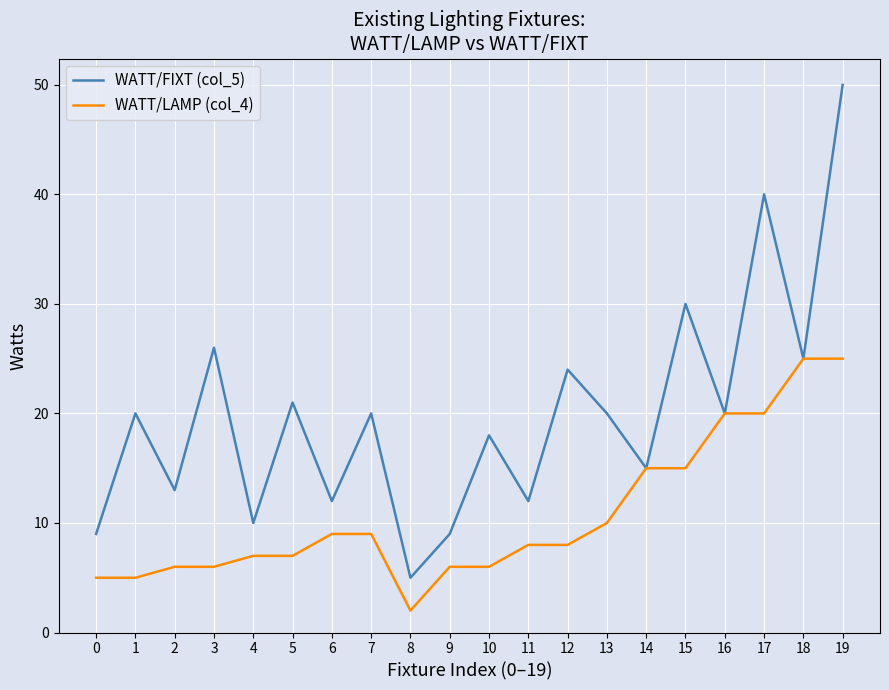

What is the minimum value for WATT/LAMP (col_4)?

2